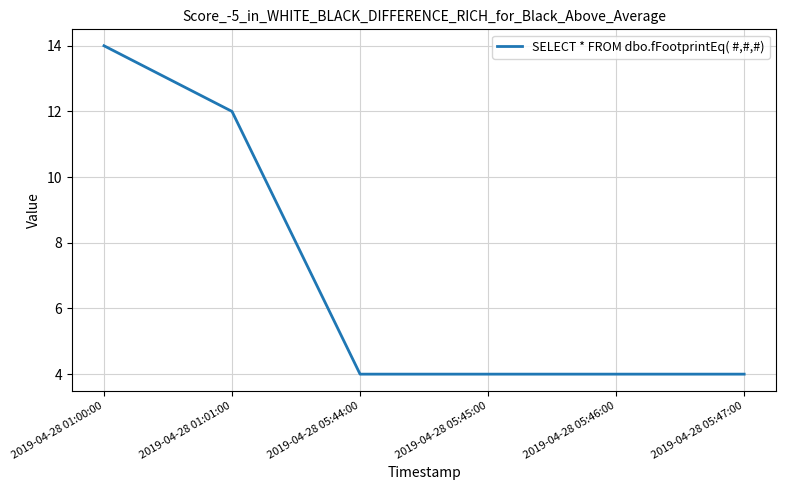

What position from the right is 2019-04-28 05:46:00?

2